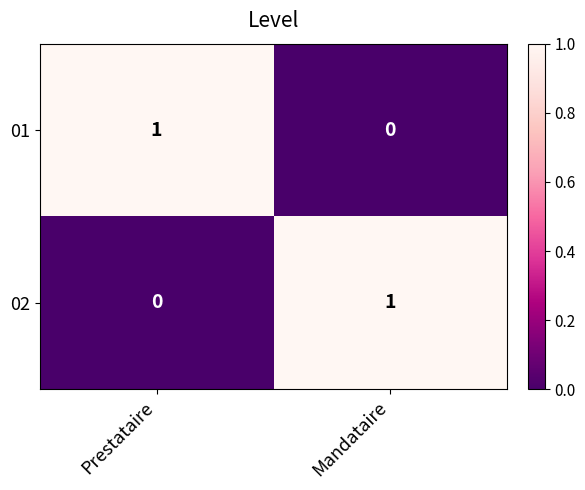

At how many categories does at least one series exceed 0?

2